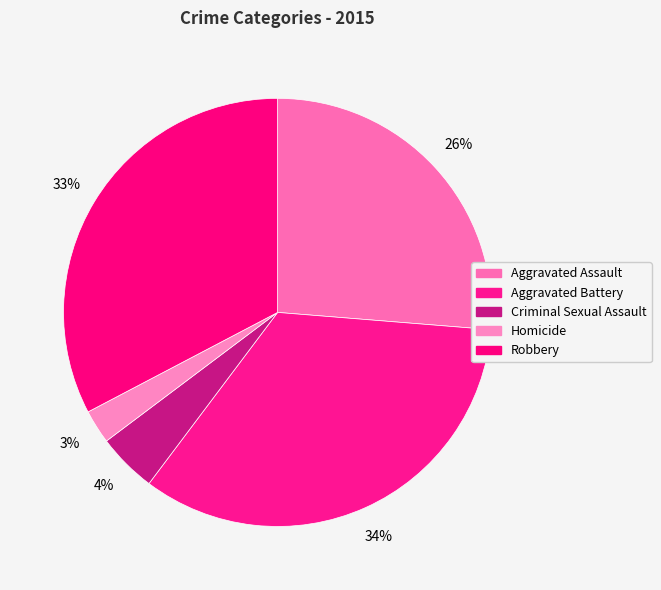

Rank the categories by value from lowest to highest.

Homicide, Criminal Sexual Assault, Aggravated Assault, Robbery, Aggravated Battery